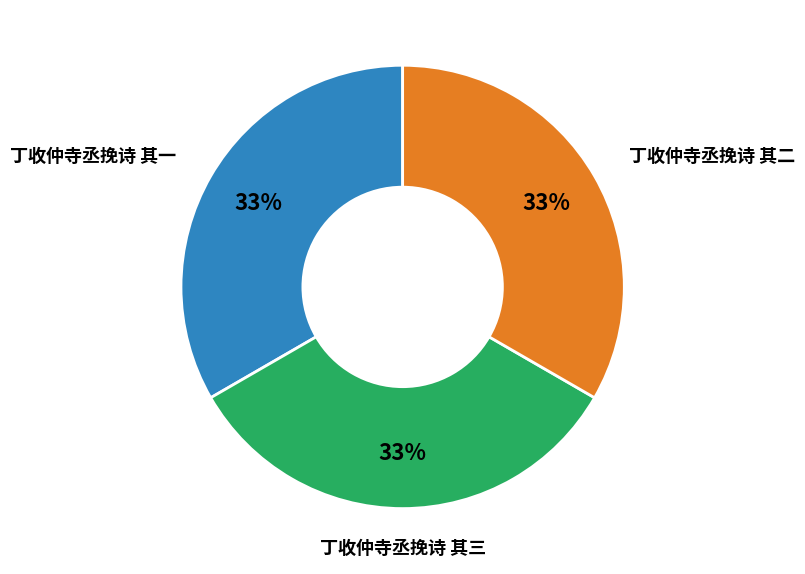

Approximately how many times larger is the value at 丁收仲寺丞挽诗 其一 compared to 丁收仲寺丞挽诗 其二?

1.0